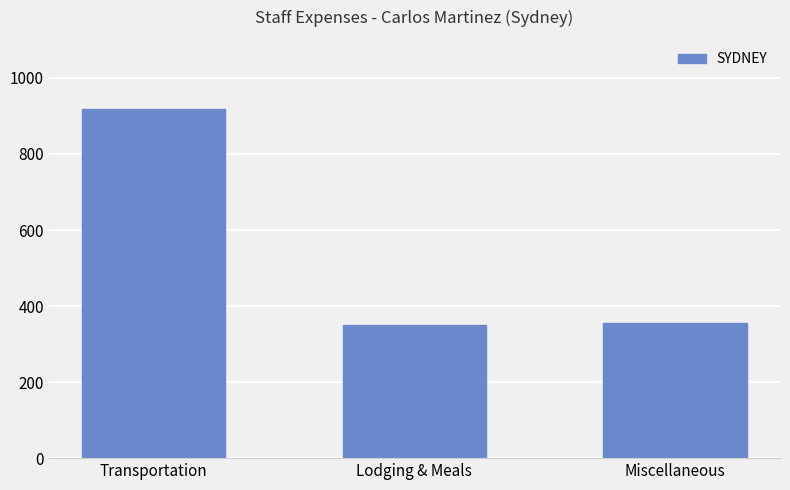

What is the sum of the values at Lodging & Meals and Transportation?

1268.6